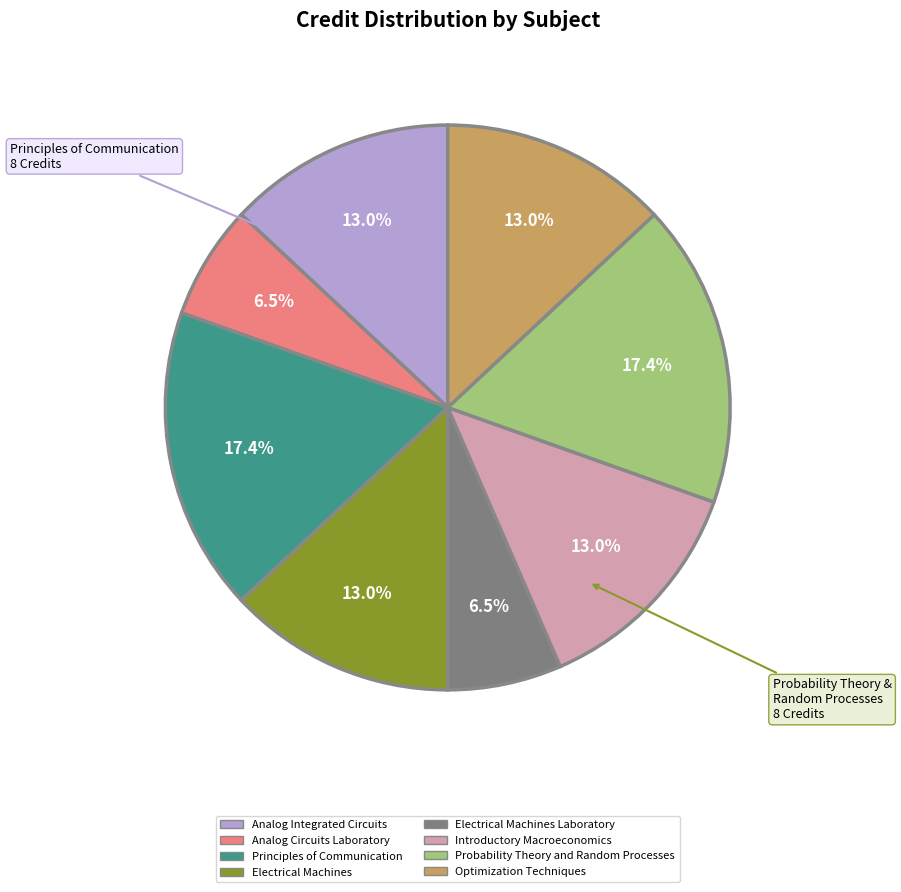

Count the number of slices in the pie.

8